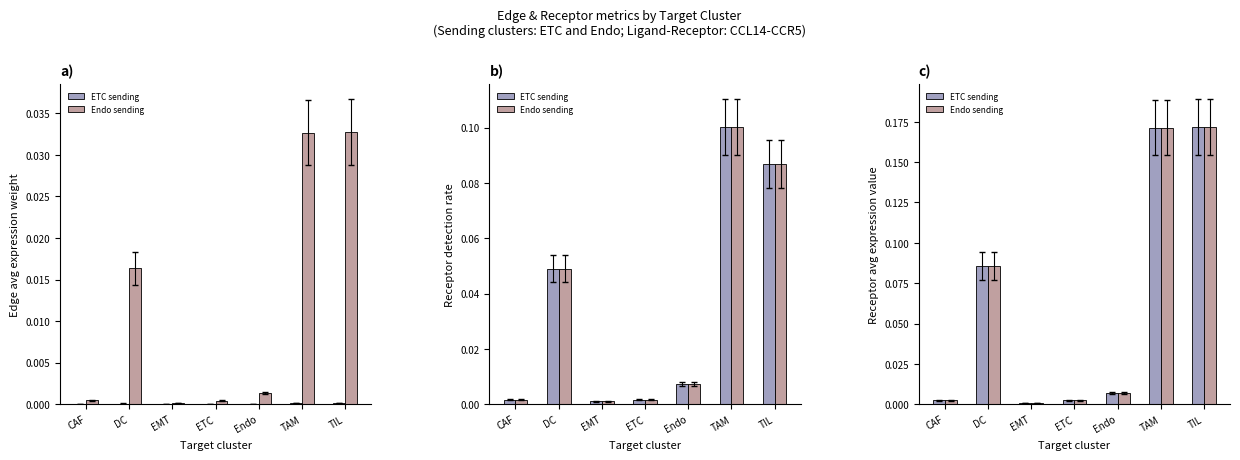

What is the greatest value displayed?

0.2